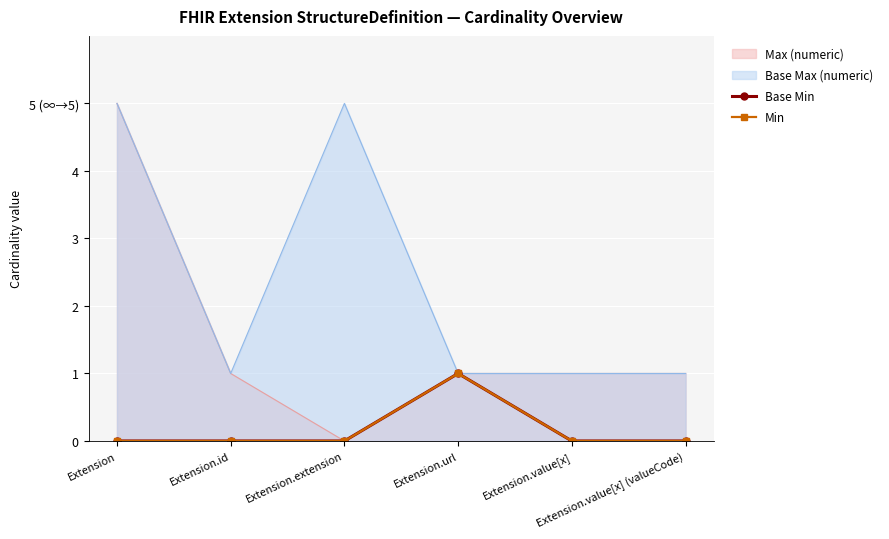

List the labels in order of Min value, largest first.

Extension.url, Extension, Extension.id, Extension.extension, Extension.value[x], Extension.value[x] (valueCode)